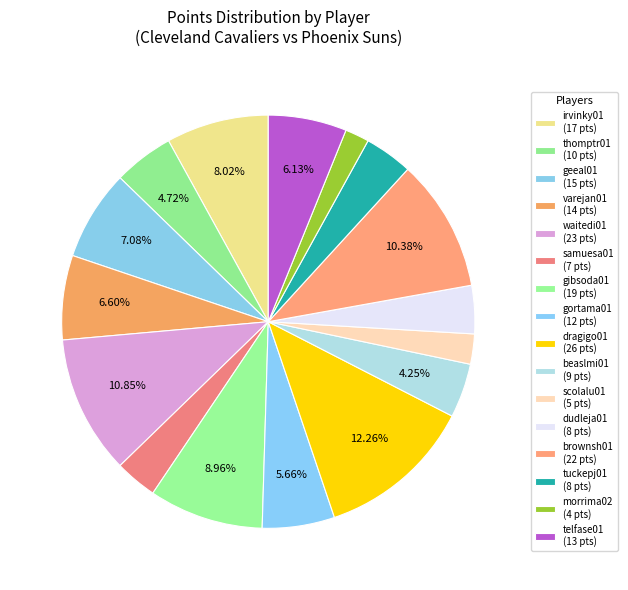

Count the number of slices in the pie.

16